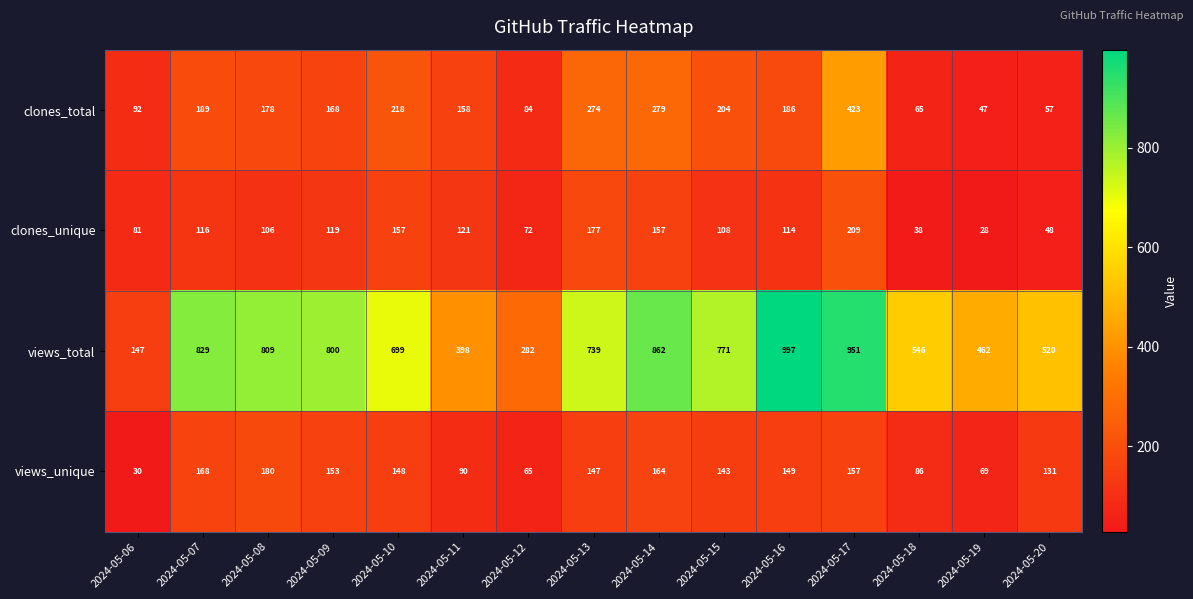

What is the greatest value displayed?

997